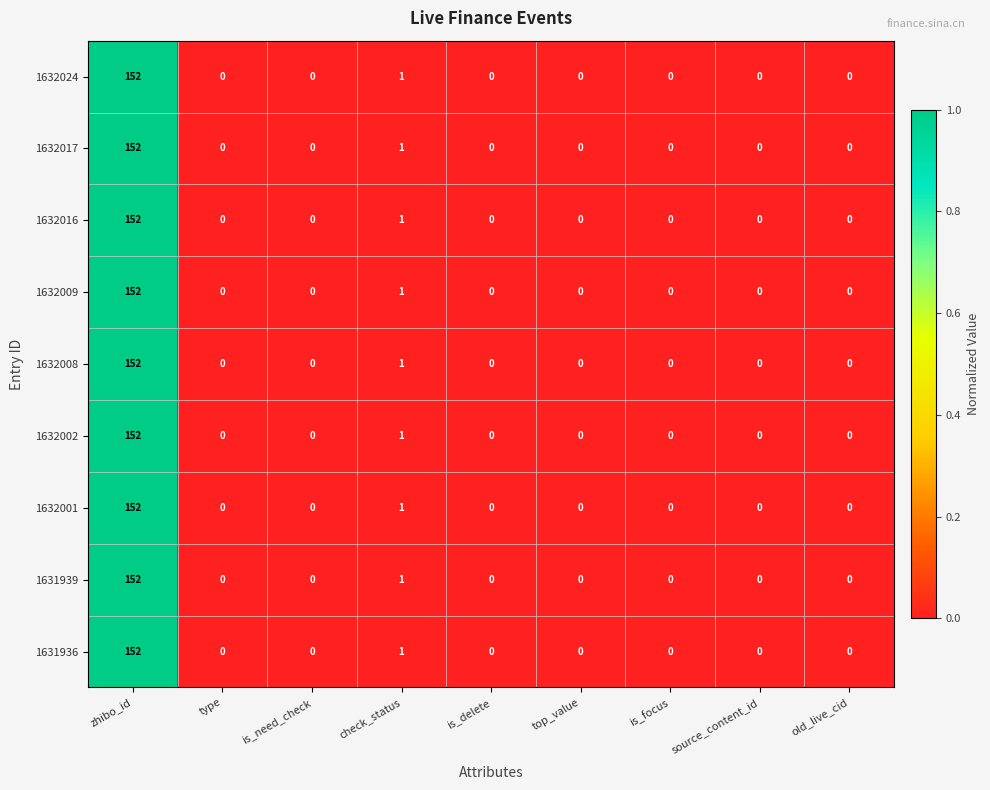

The 1632009 series shows -71 at is_focus. True or false?

False